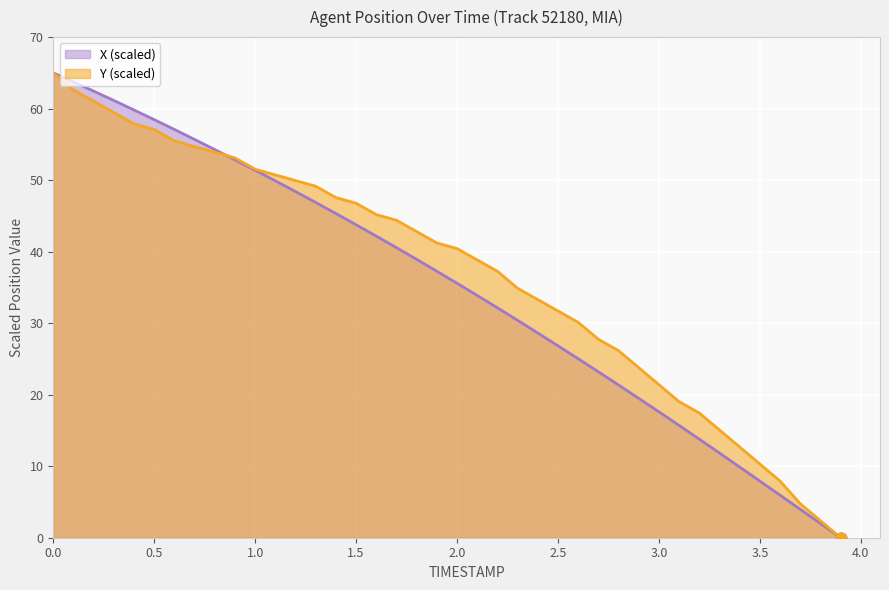

Which series has the largest total across all categories?

Y (scaled)